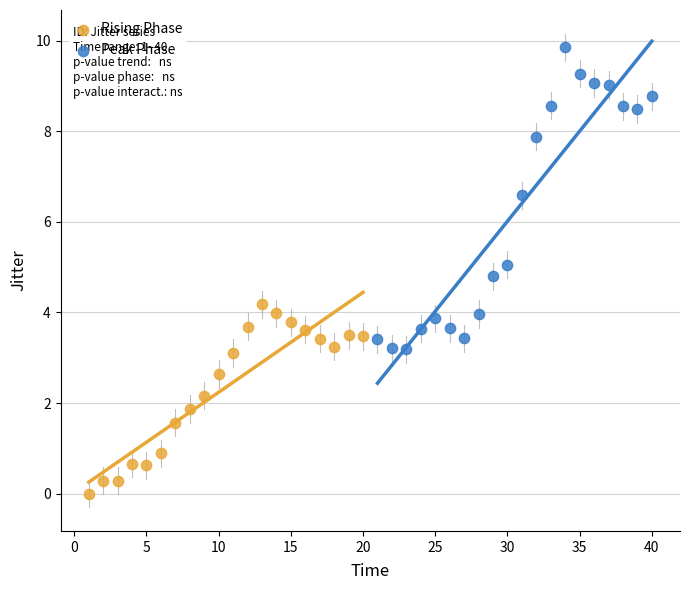

Which series contains the highest Y value?

Peak Phase